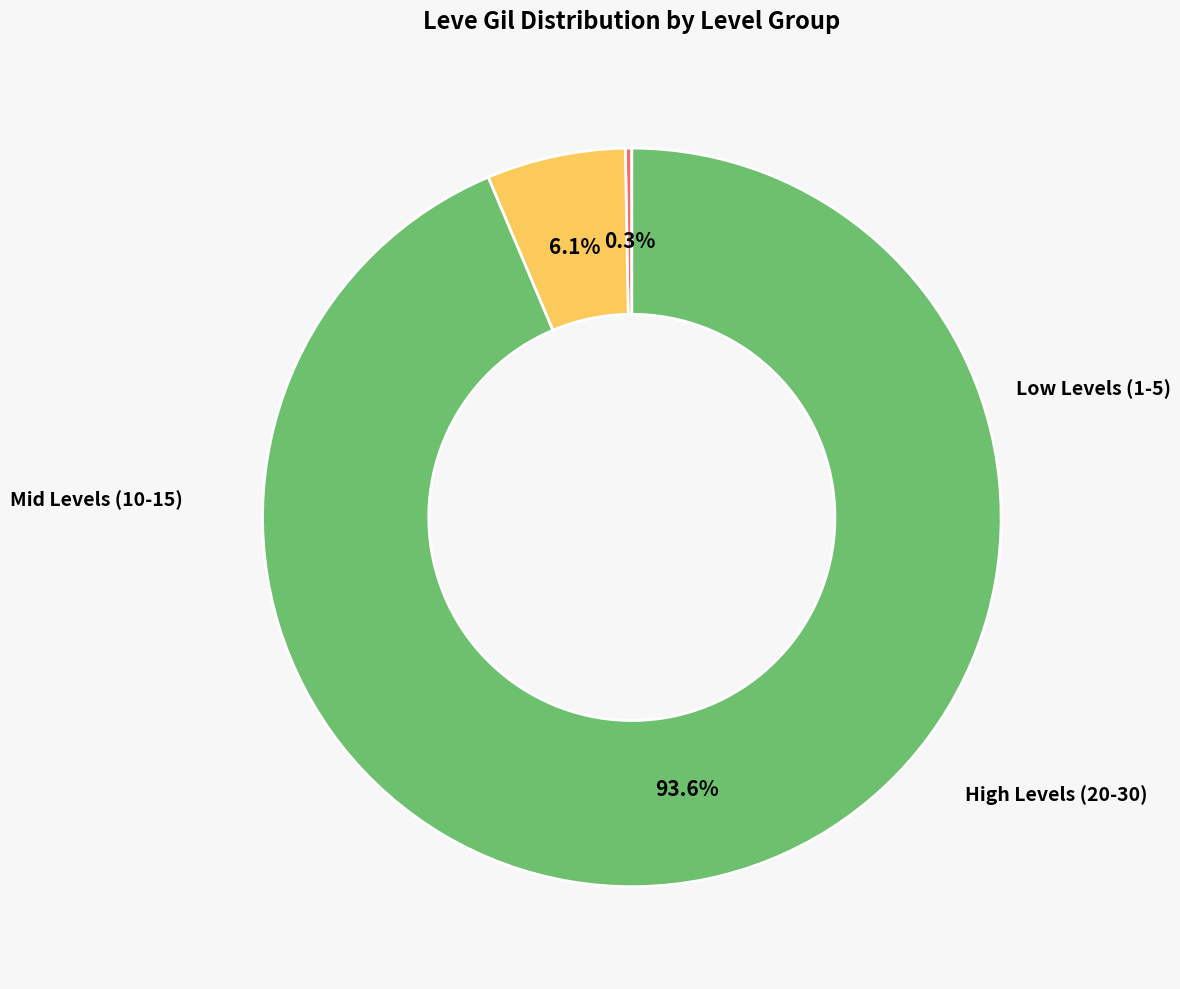

Is there a majority slice in this chart?

Yes